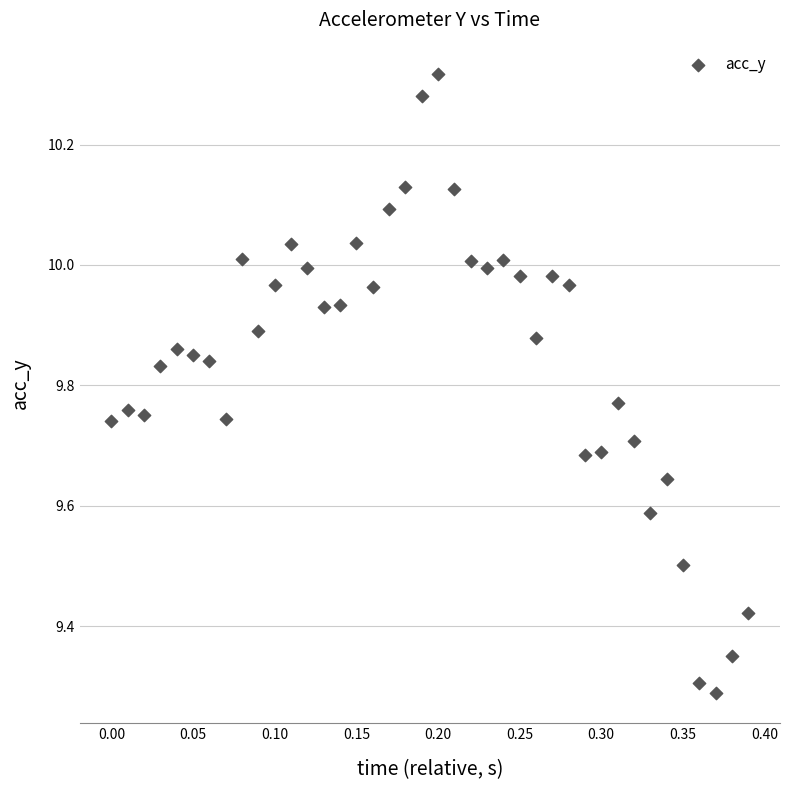

What is the range of Y values (max minus min)?

1.0